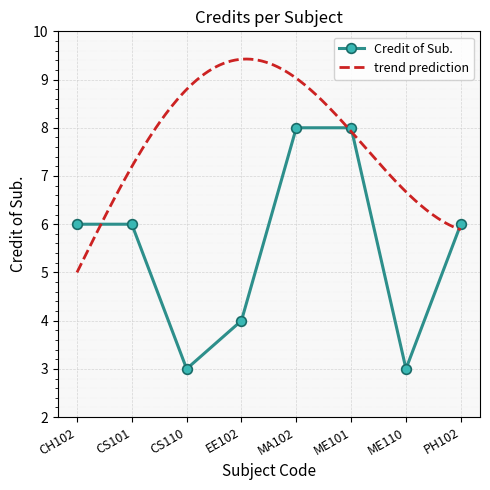

Reading right to left, list all the values displayed in this chart.

PH102=6	ME110=3	ME101=8	MA102=8	EE102=4	CS110=3	CS101=6	CH102=6